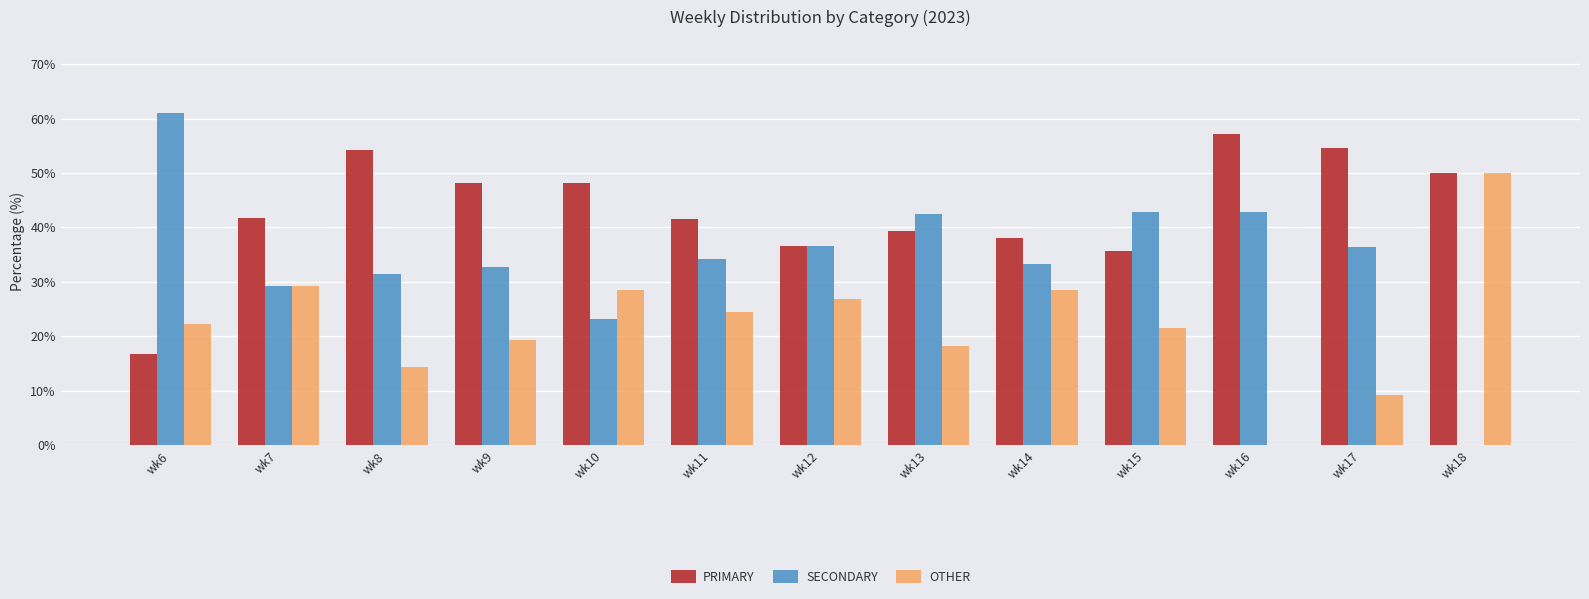

What is the maximum value shown in the chart?

61.1